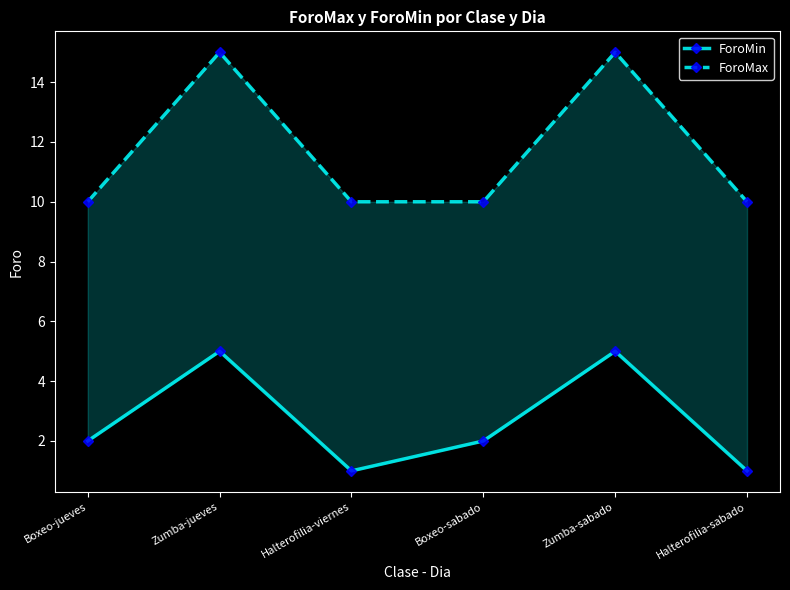

Read the ForoMin value at Boxeo-sabado.

2